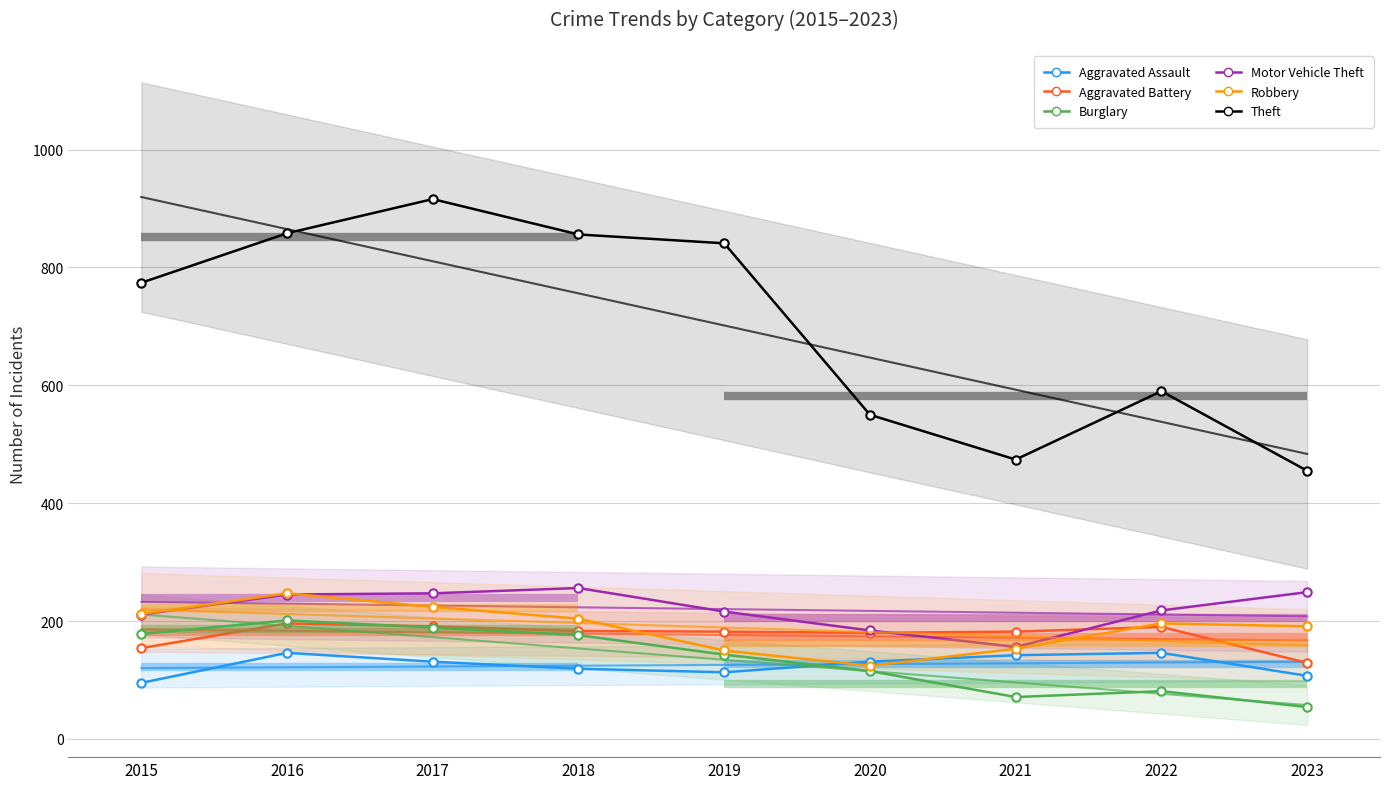

Is it true that Motor Vehicle Theft equals 218 at 2022?

True